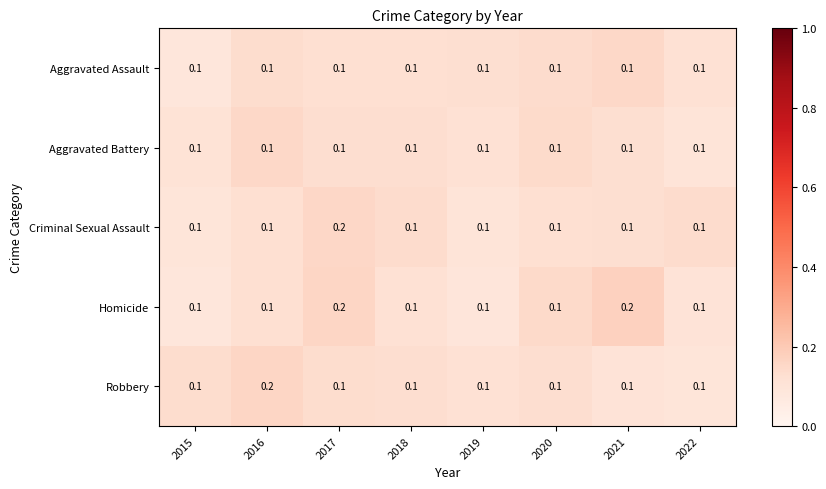

What is the total value across all series at 2018?

0.5